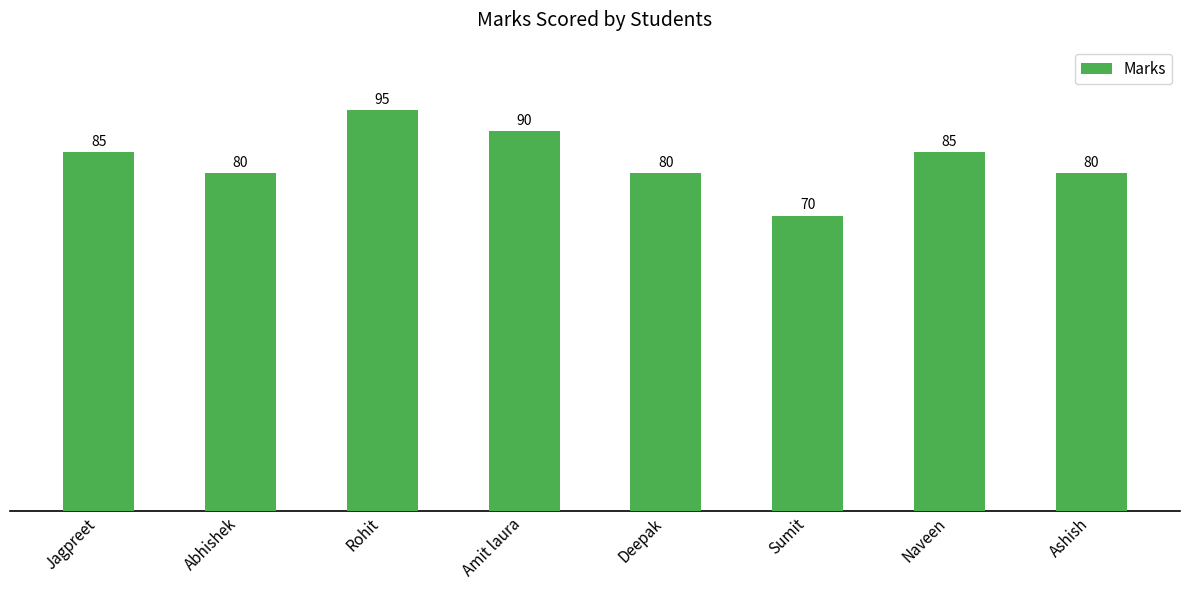

Is it true that the value at Rohit is 124?

False